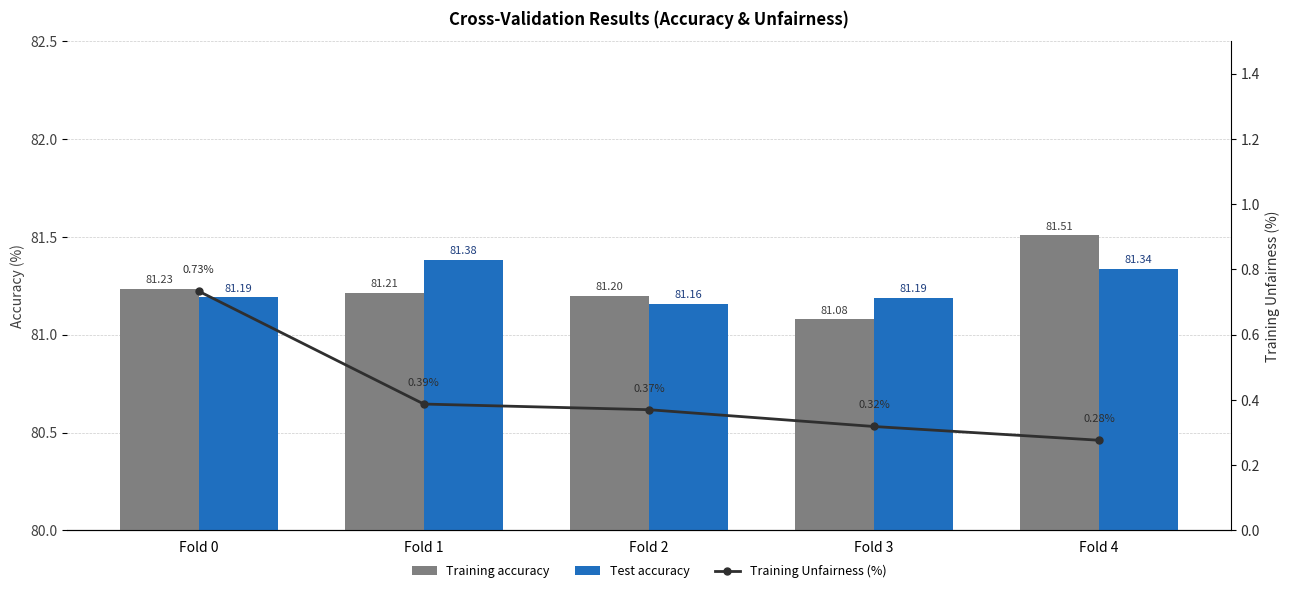

True or false: Training Unfairness (%) has a value of 0.3 at Fold 4.

True